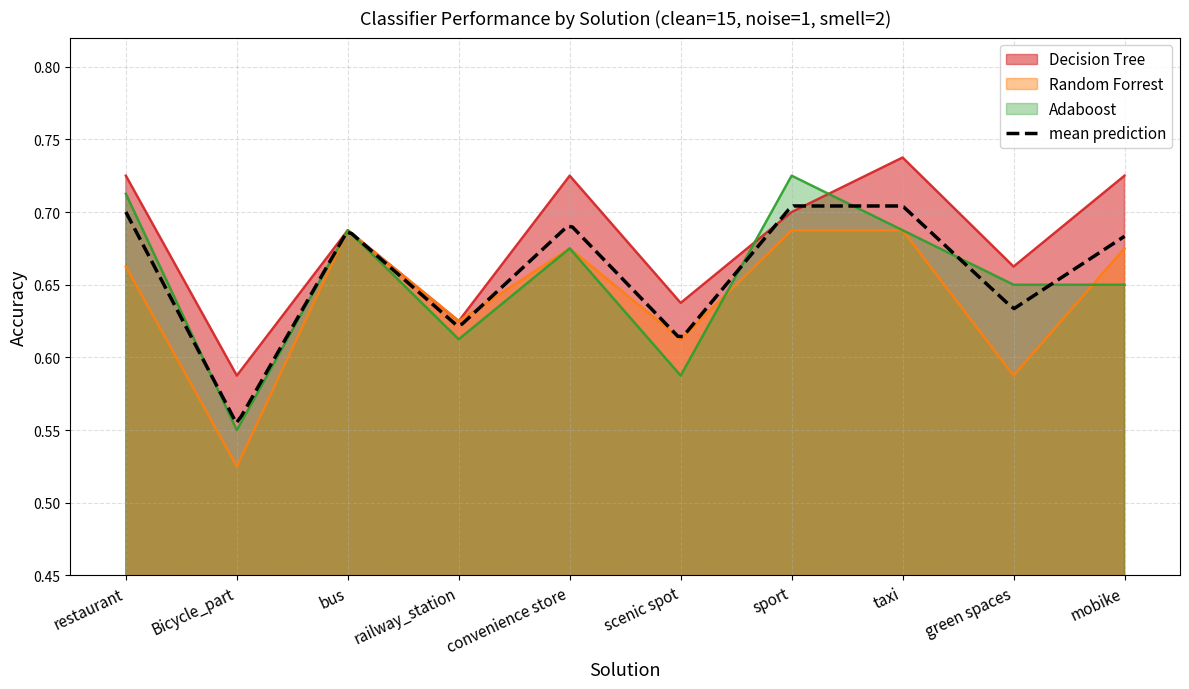

True or false: Decision Tree and Random Forrest cross at least once.

False